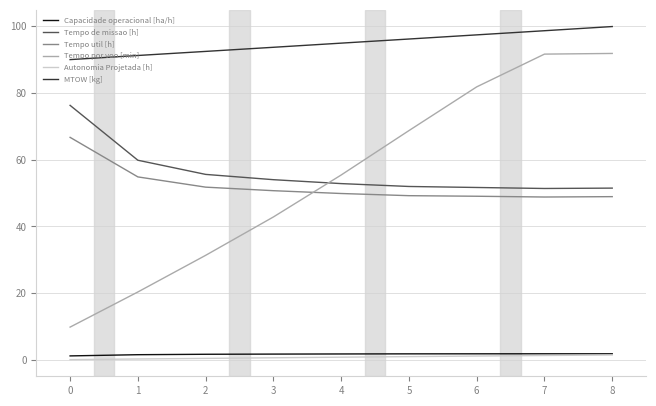

Which series changed the most between 2 and 3?

Tempo por voo [min]